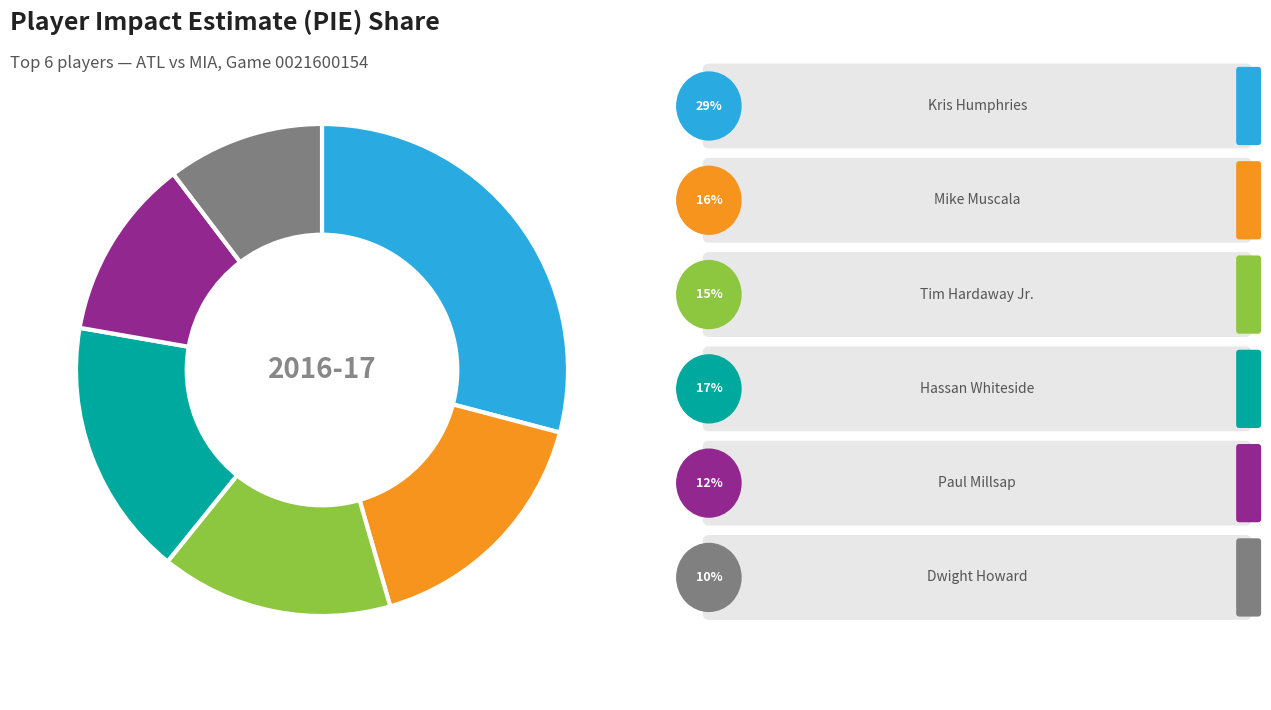

Does any single category account for the majority?

No